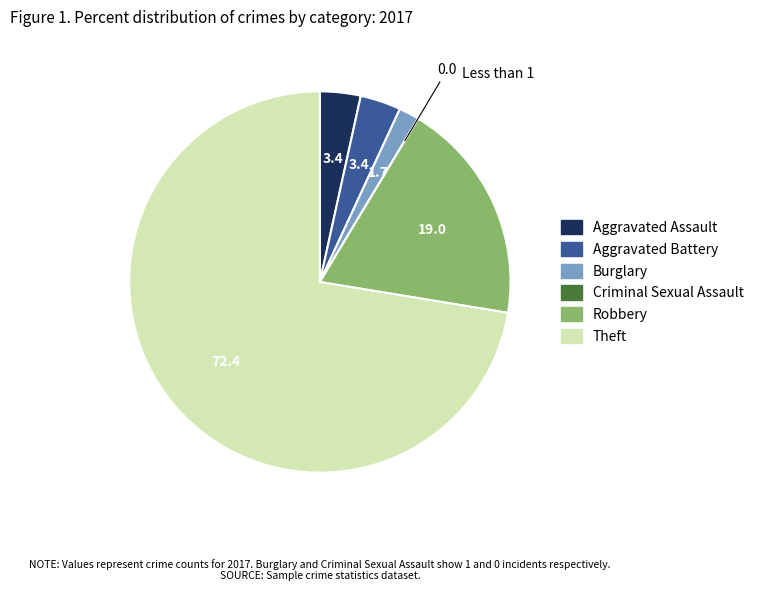

Does Robbery account for over 50% of the chart?

No